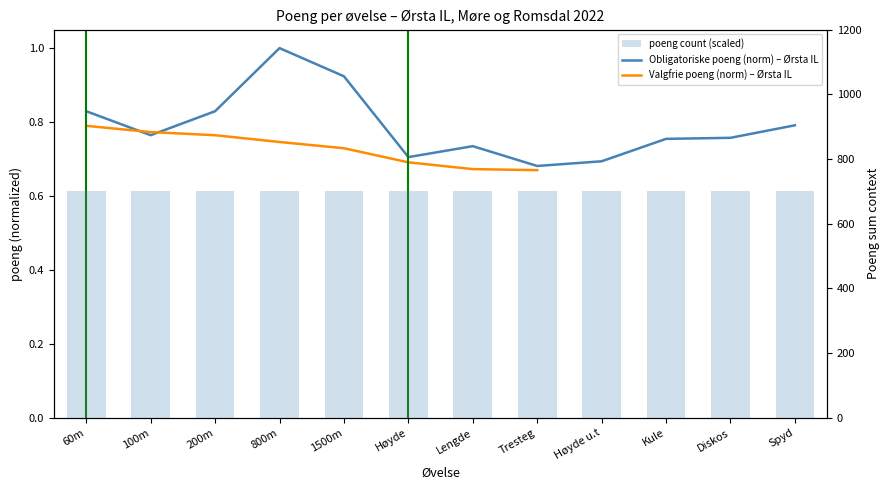

What position from the right is Kule?

3